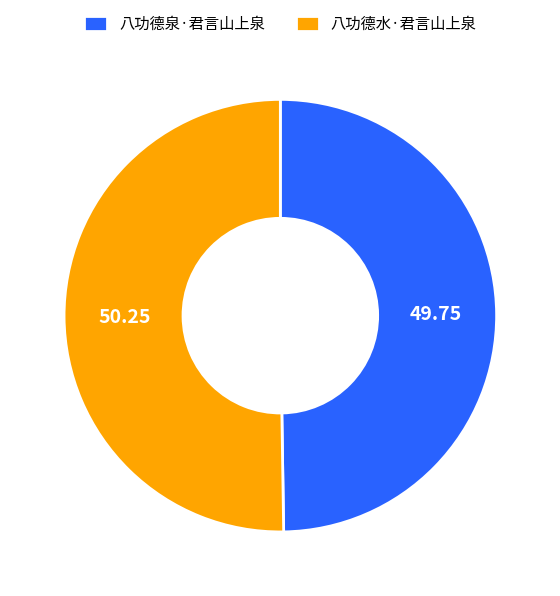

What is the ratio of the value at 八功德泉·君言山上泉 to the value at 八功德水·君言山上泉?

1.0